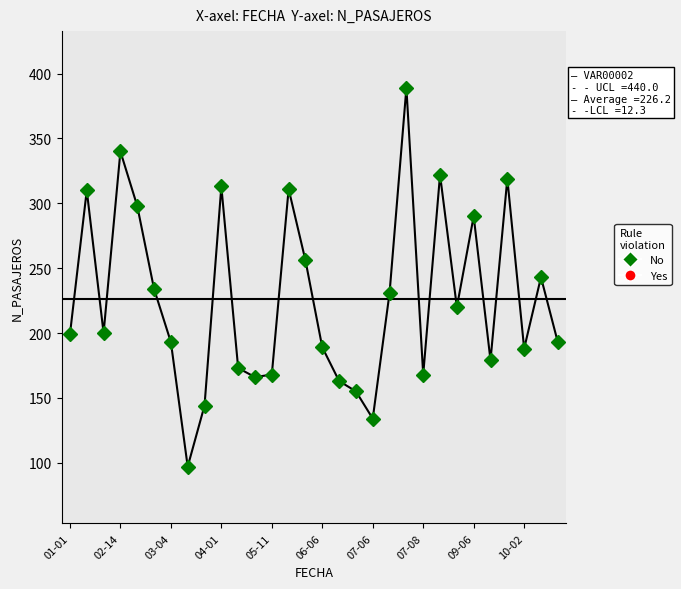

What is the approximate value at 06-06?

189